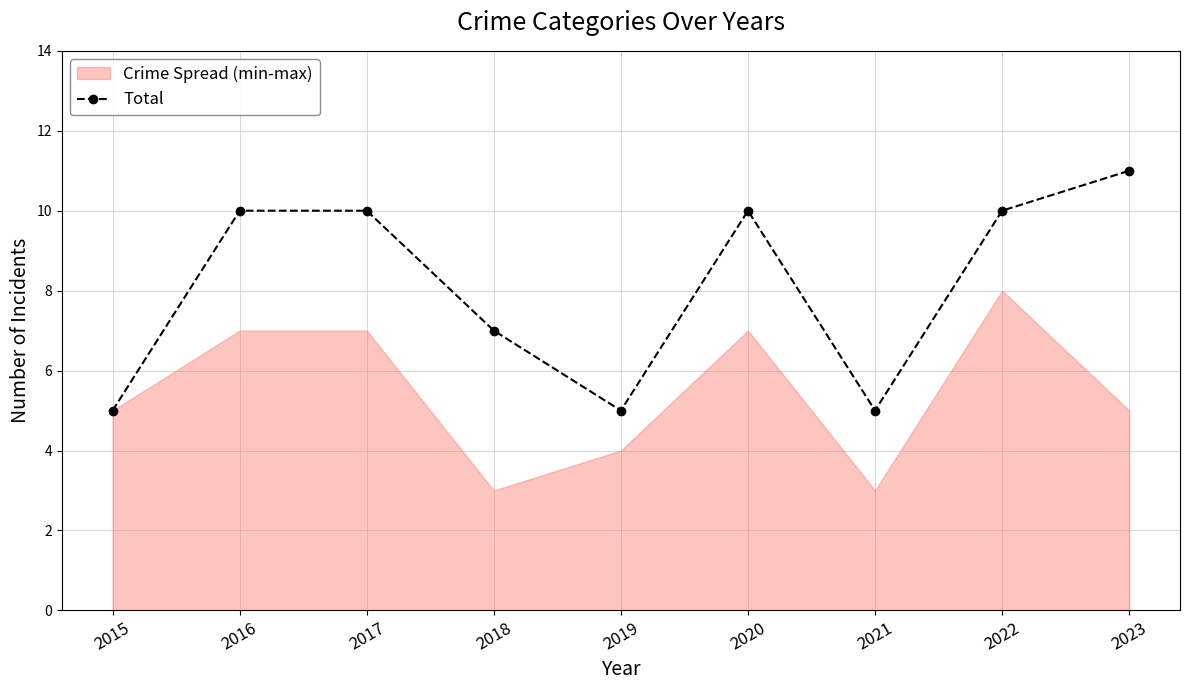

Where does the data first go above 10?

2023